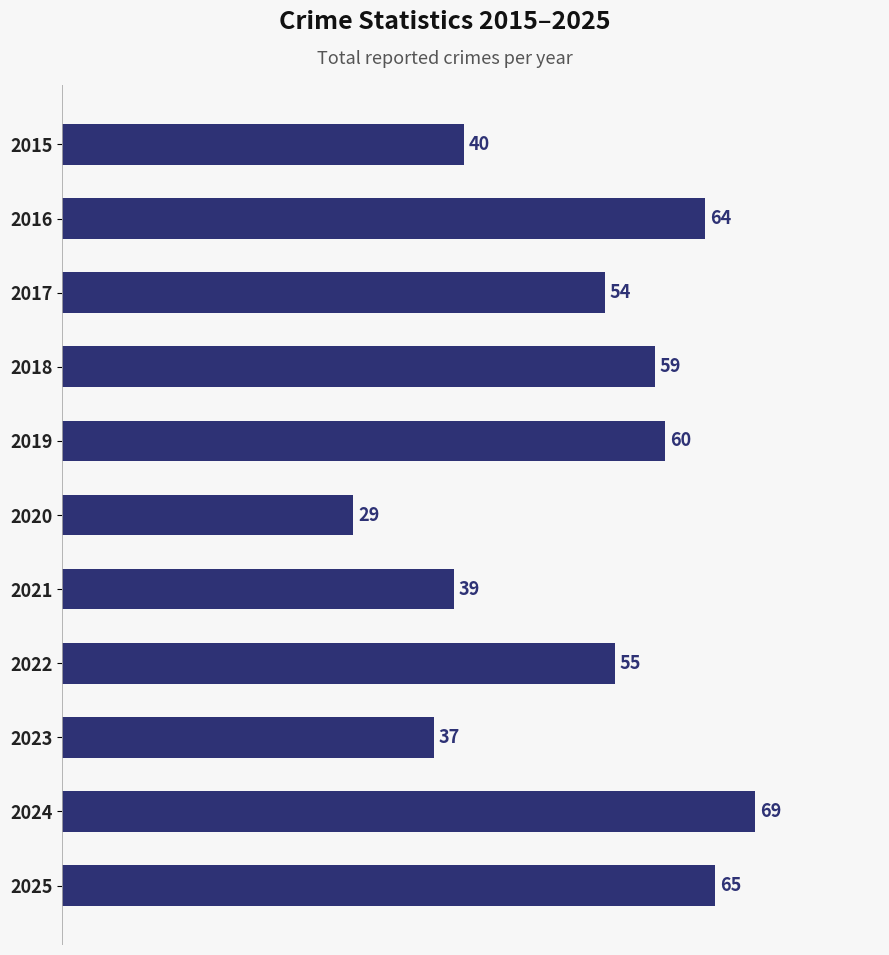

Reading bottom to top, what are all the values shown in this chart?

2025=65	2024=69	2023=37	2022=55	2021=39	2020=29	2019=60	2018=59	2017=54	2016=64	2015=40